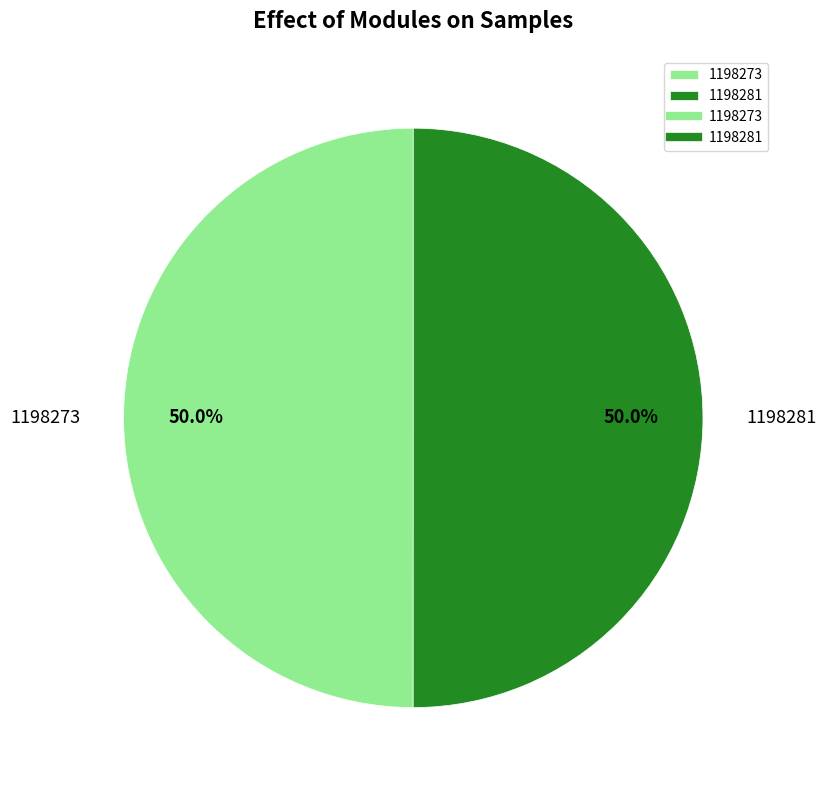

Approximately how many times larger is the value at 1198273 compared to 1198281?

1.0